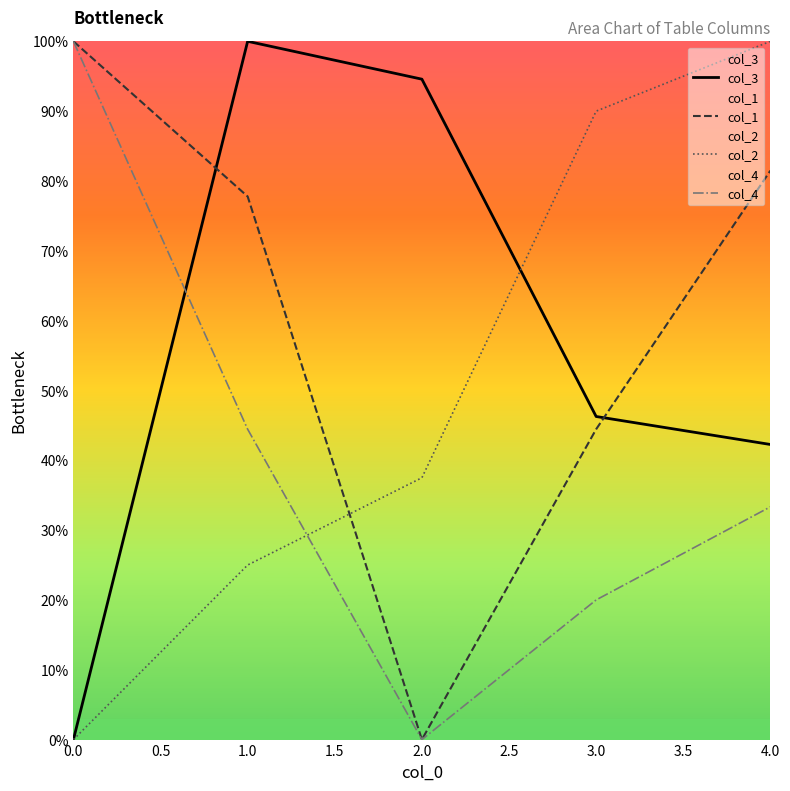

What is the greatest value displayed?

100.0